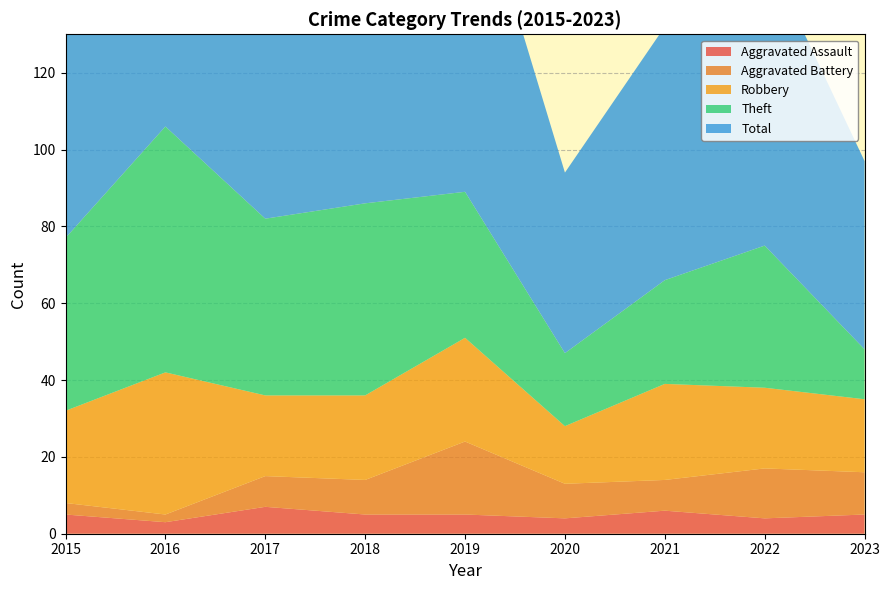

Reading right to left, what are all the values shown in this chart?

Aggravated Assault: 5	4	6	4	5	5	7	3	5
Aggravated Battery: 11	13	8	9	19	9	8	2	3
Robbery: 19	21	25	15	27	22	21	37	24
Theft: 13	37	27	19	38	50	46	64	45
Total: 49	77	66	47	91	88	82	106	77